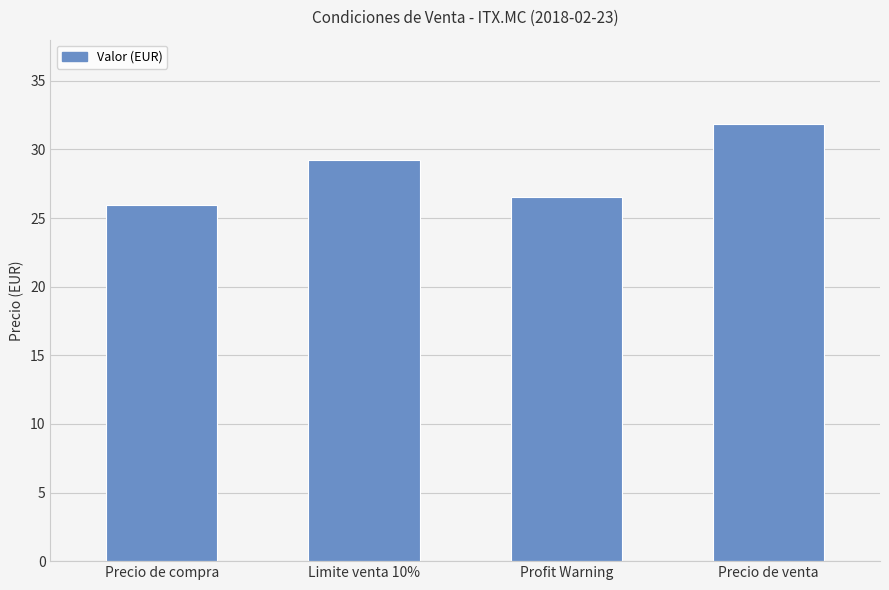

Rank the categories by value from highest to lowest.

Precio de venta, Limite venta 10%, Profit Warning, Precio de compra